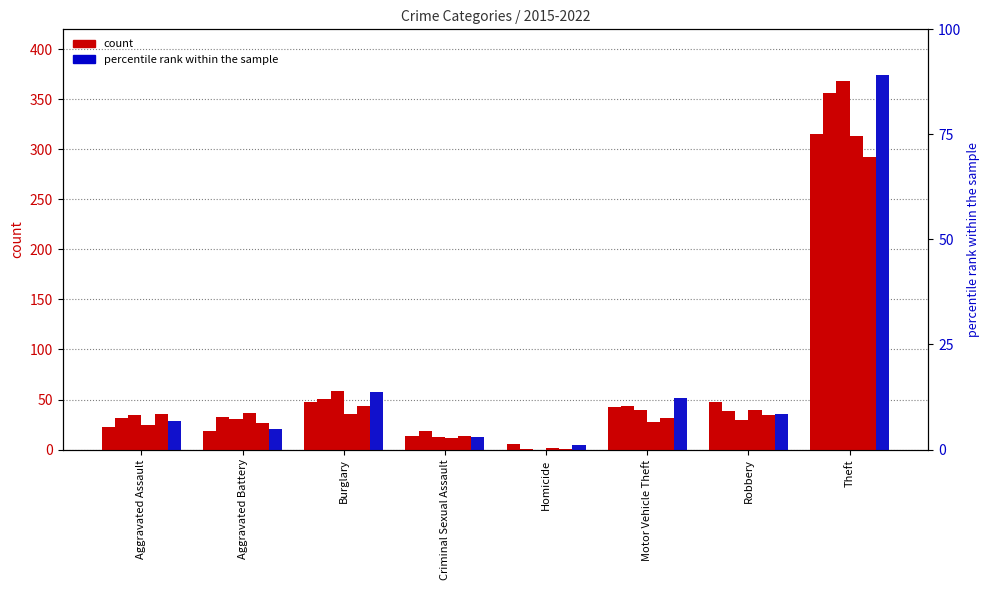

What is the sum of the 2021 values at Burglary and Motor Vehicle Theft?

76